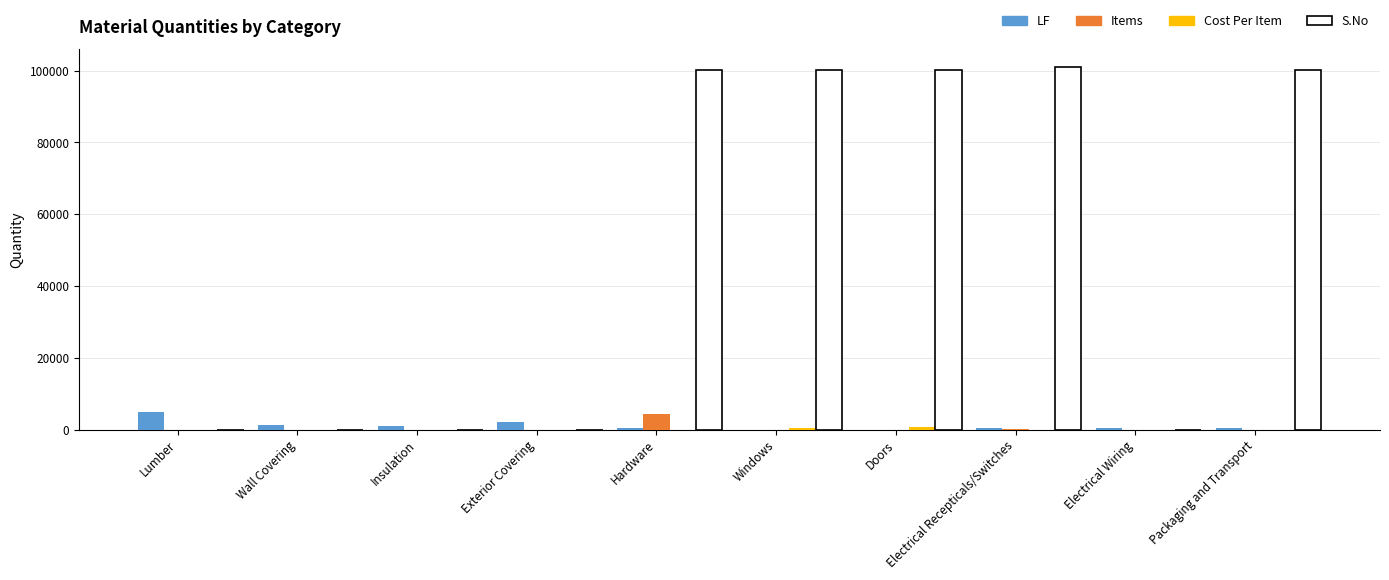

What is the greatest value displayed?

100895.0